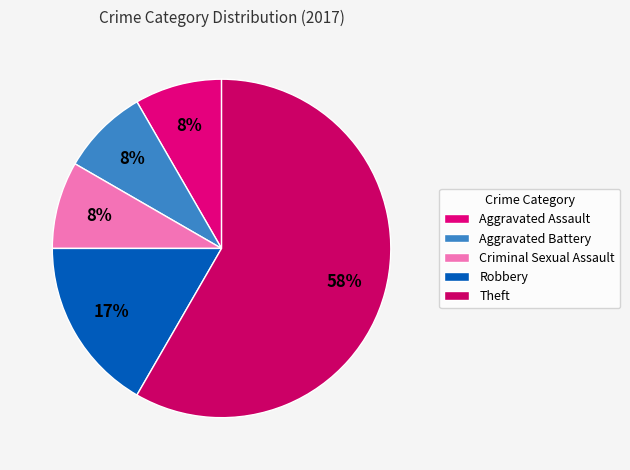

Does Theft represent more than half of the total?

Yes